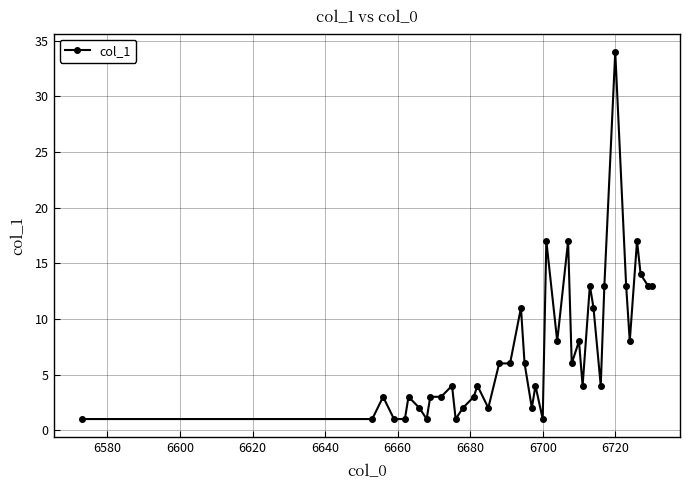

Reading left to right, what are all the values shown in this chart?

1	1	3	1	1	3	2	1	3	3	4	1	2	3	4	2	6	6	11	6	2	4	1	17	8	17	6	8	4	13	11	4	13	34	13	8	17	14	13	13